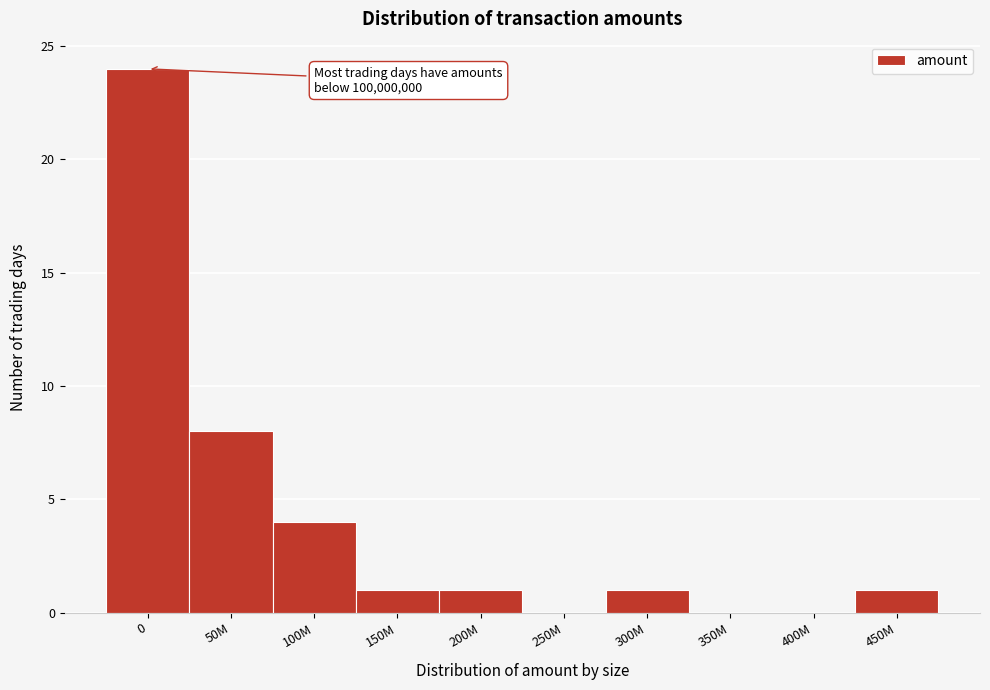

Reading right to left, list all the values displayed in this chart.

450M=1	400M=0	350M=0	300M=1	250M=0	200M=1	150M=1	100M=4	50M=8	0=24